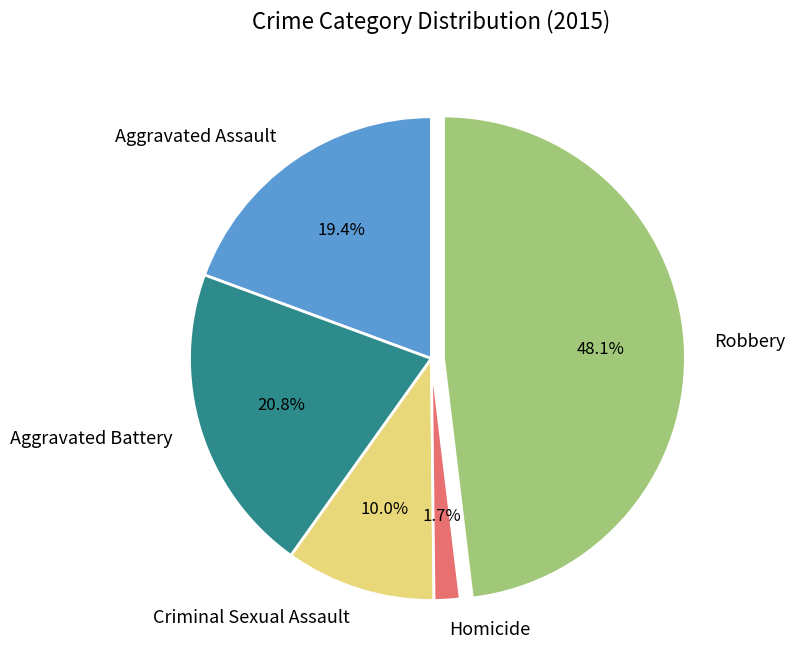

The Aggravated Battery slice represents 6% of the pie. True or false?

False